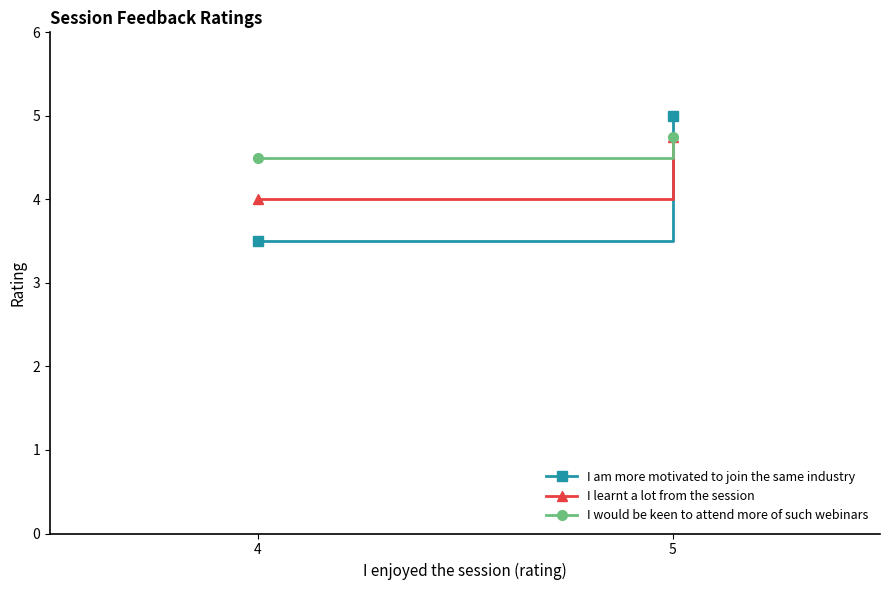

What is the total value across all series at 4?

12.0